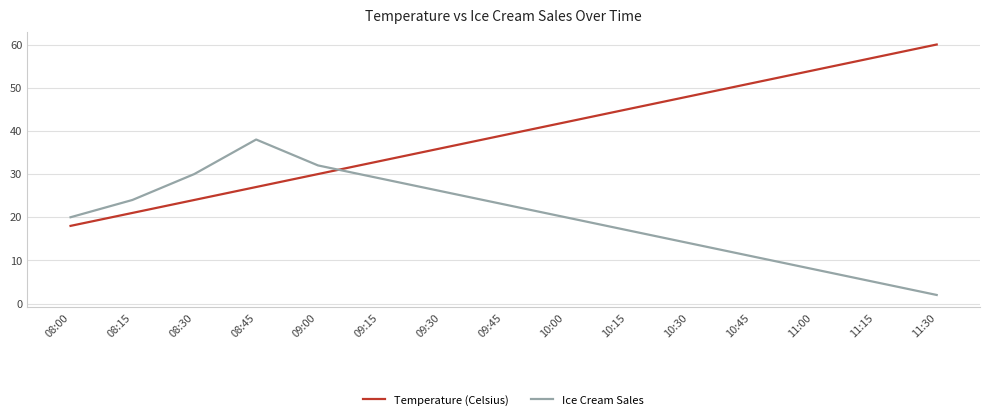

Between which two adjacent categories do Temperature (Celsius) and Ice Cream Sales first intersect?

09:00 and 09:15